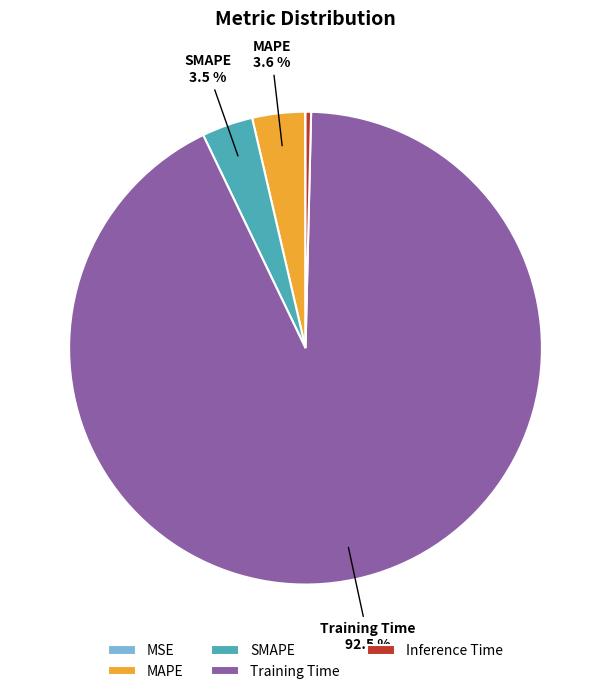

Is there a majority slice in this chart?

Yes